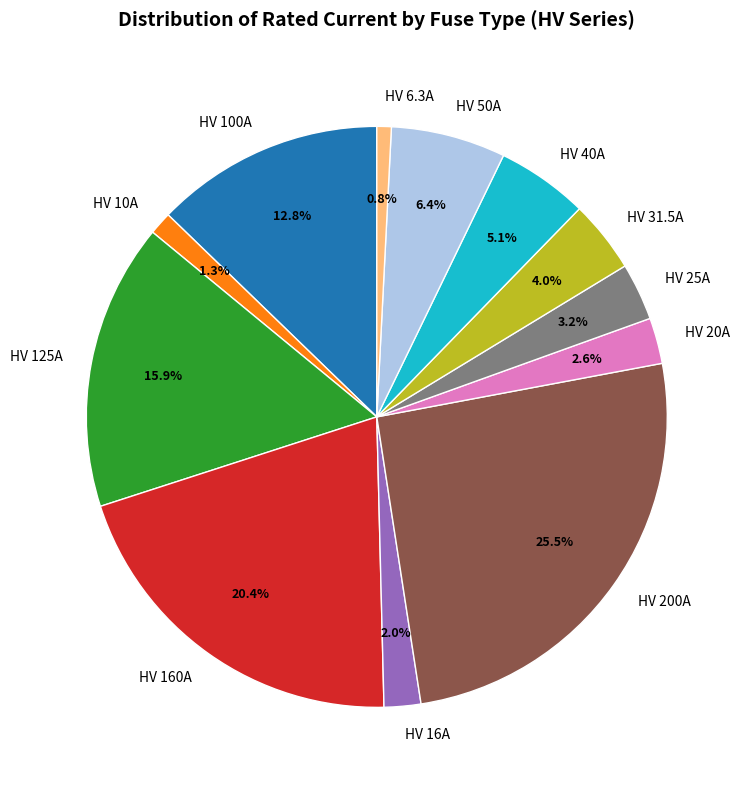

Is it true that HV 160A is 34% of the pie?

False